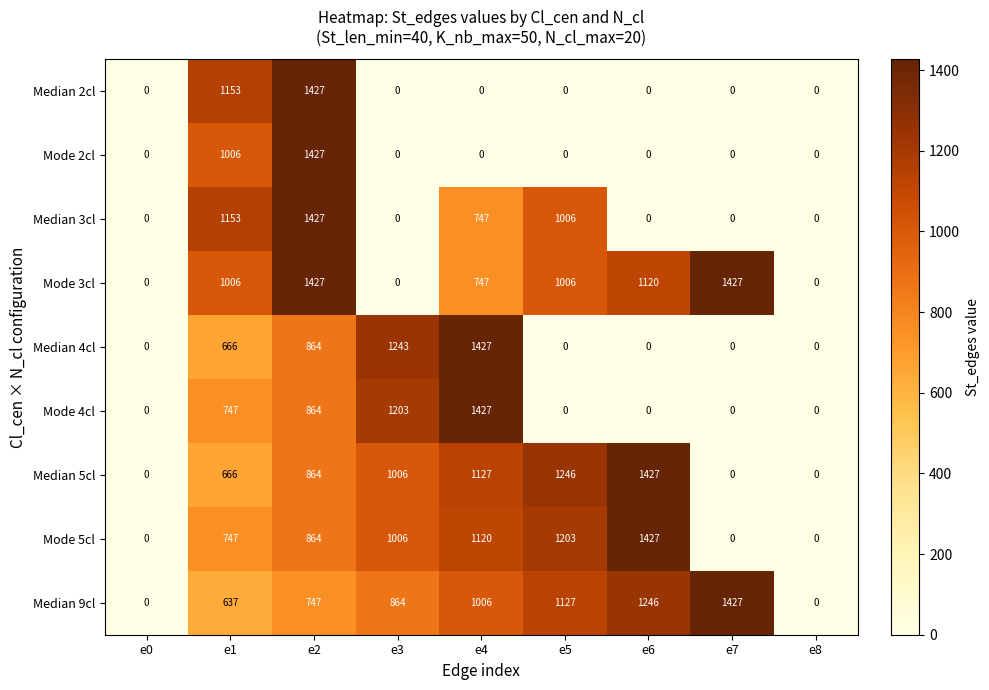

At which label does Mode 2cl reach its peak?

e2